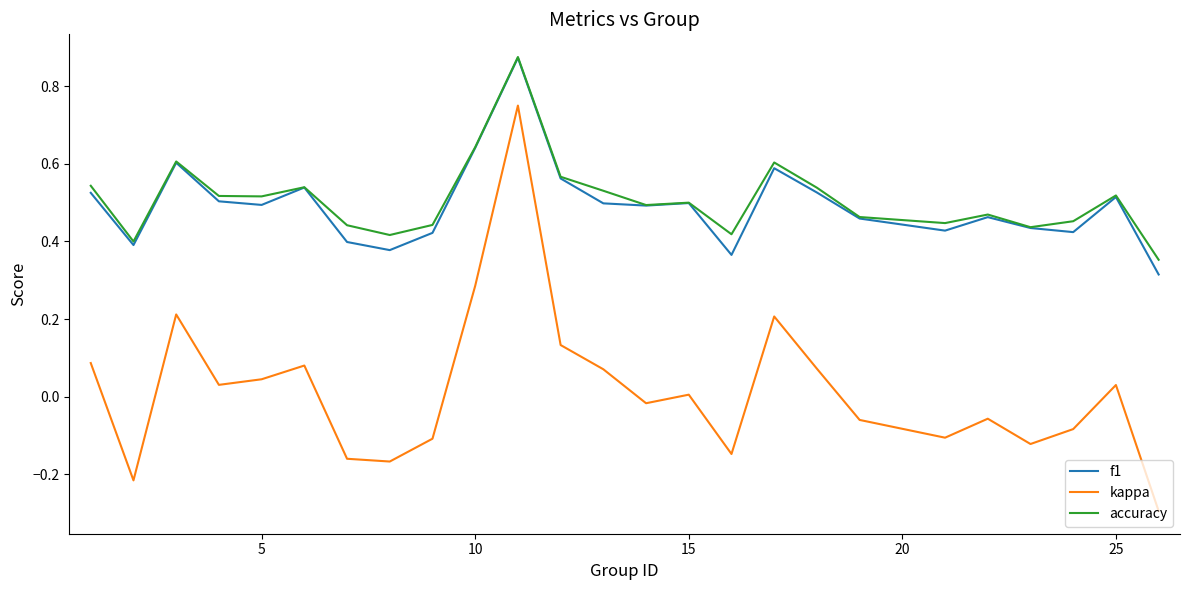

What is the minimum value for kappa?

-0.3